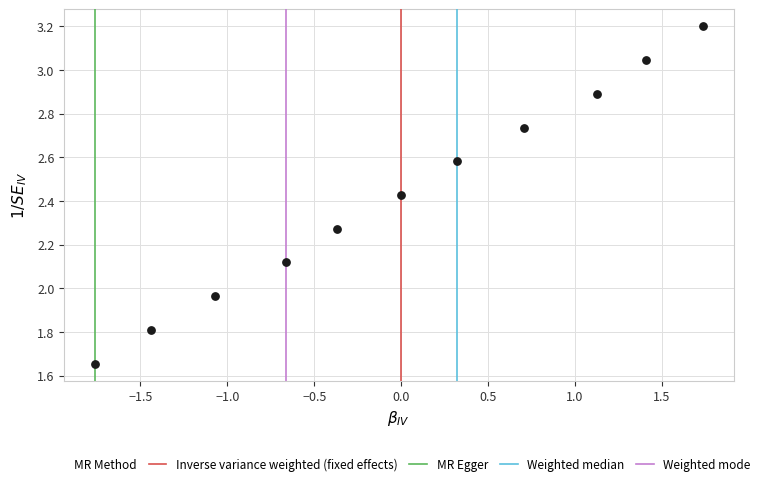

What is the range of Y values (max minus min)?

1.5